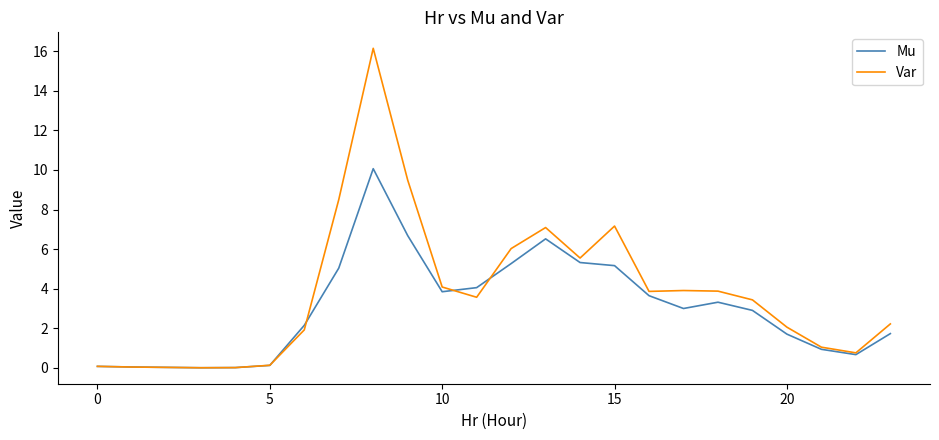

What is the difference between the maximum and minimum values in the Mu series?

10.1